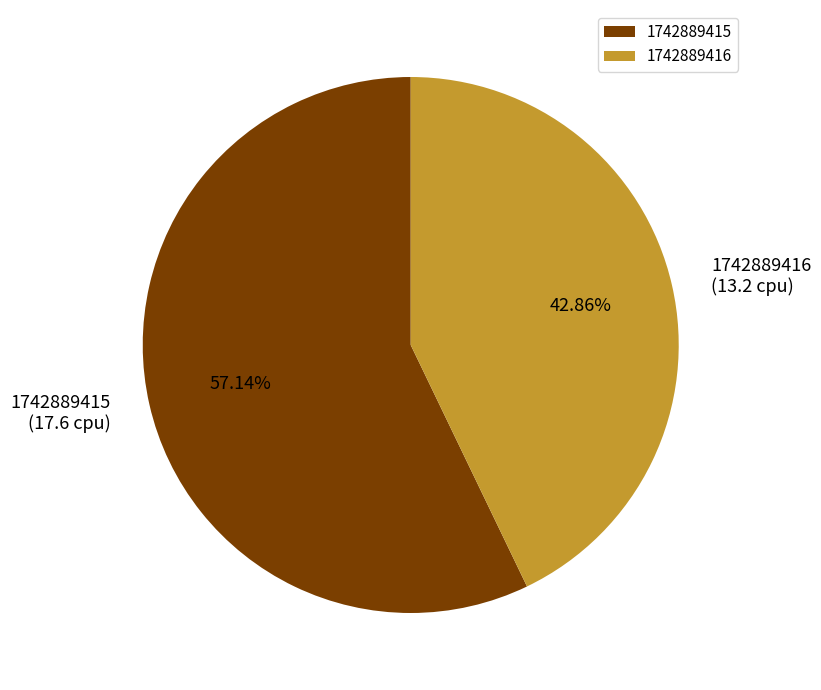

Does 1742889415 account for over 50% of the chart?

Yes